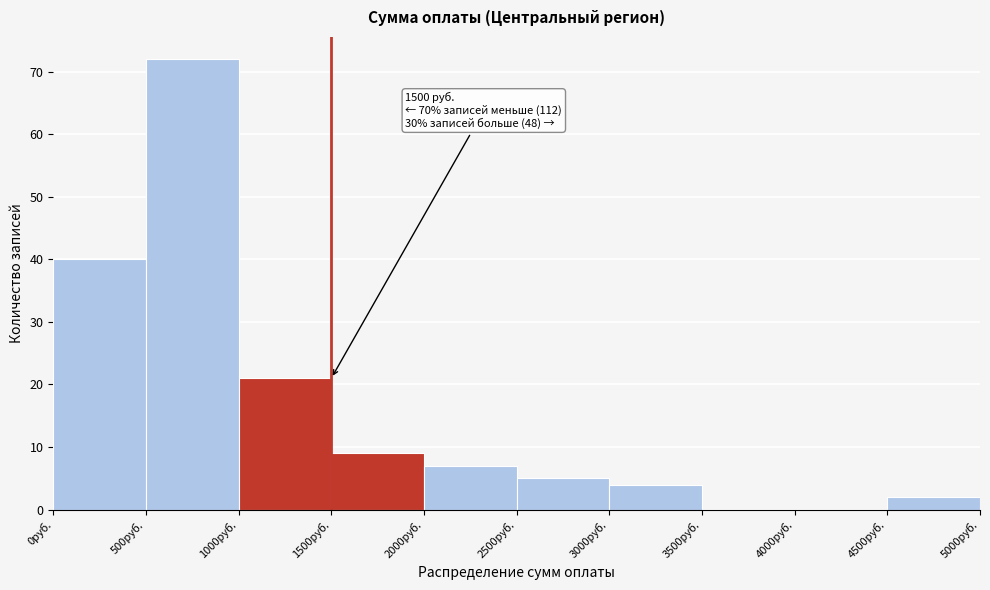

Which range on the x-axis has the tallest bar?

500 to 1000